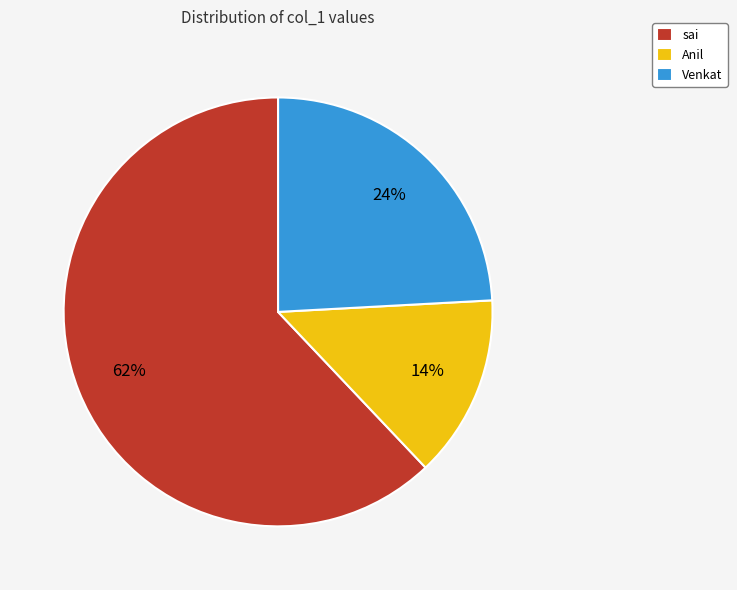

How many slices are in this pie chart?

3